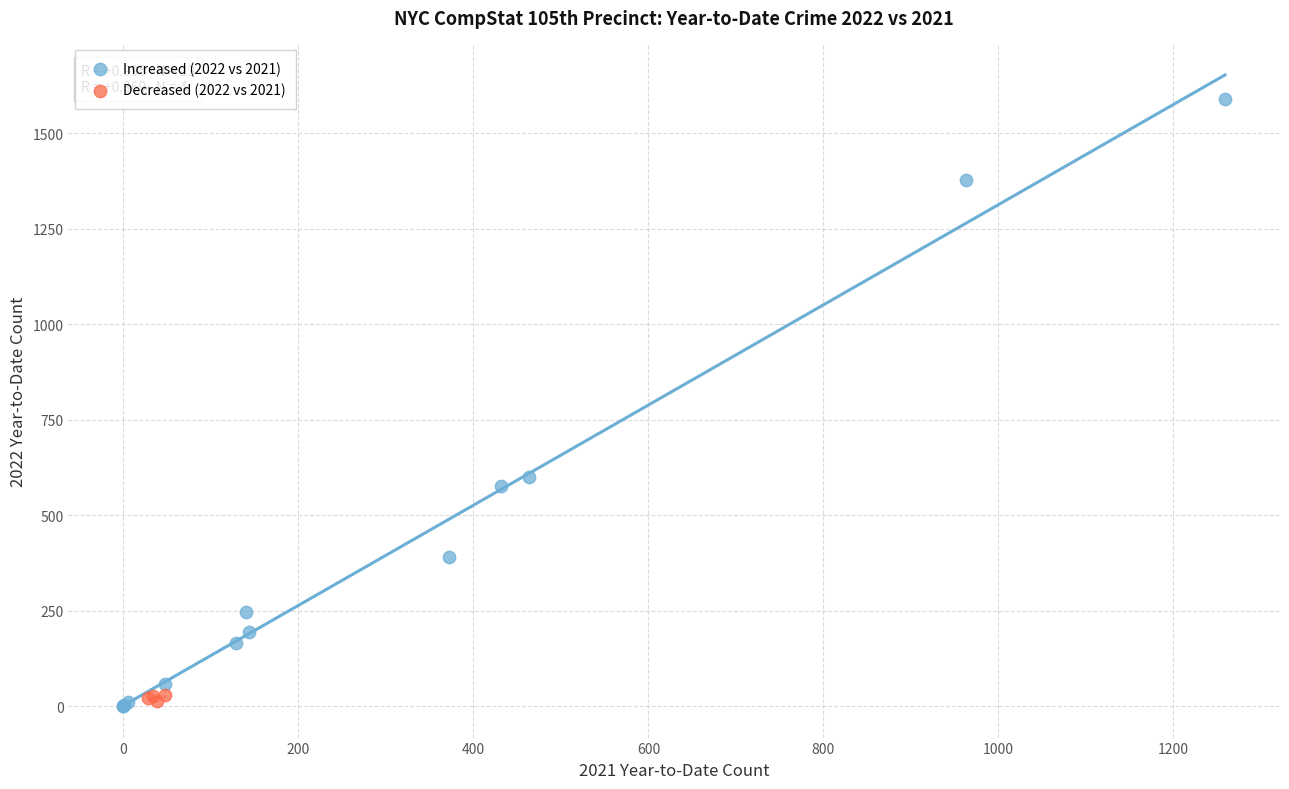

Which series reaches the maximum Y coordinate?

Increased (2022 vs 2021)